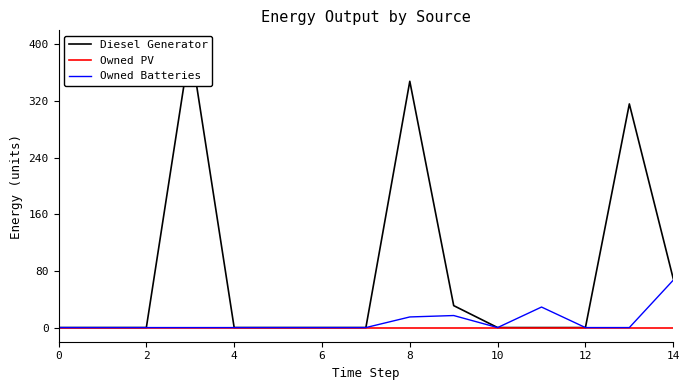

What are all the series names shown in the legend?

Diesel Generator, Owned PV, Owned Batteries